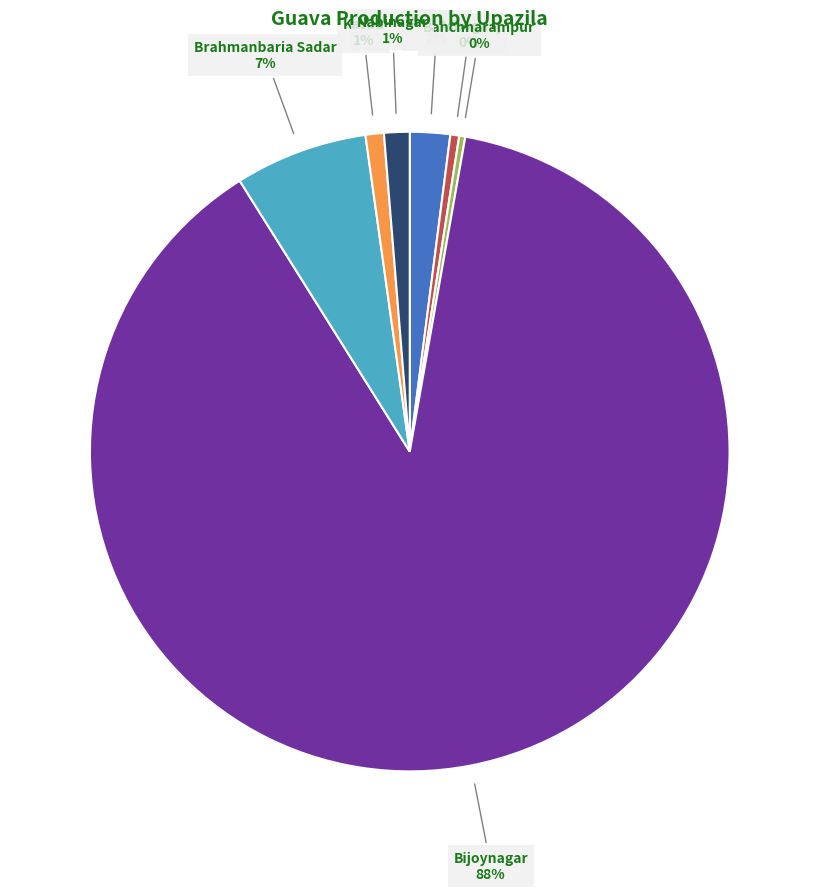

How many slices are in this pie chart?

7